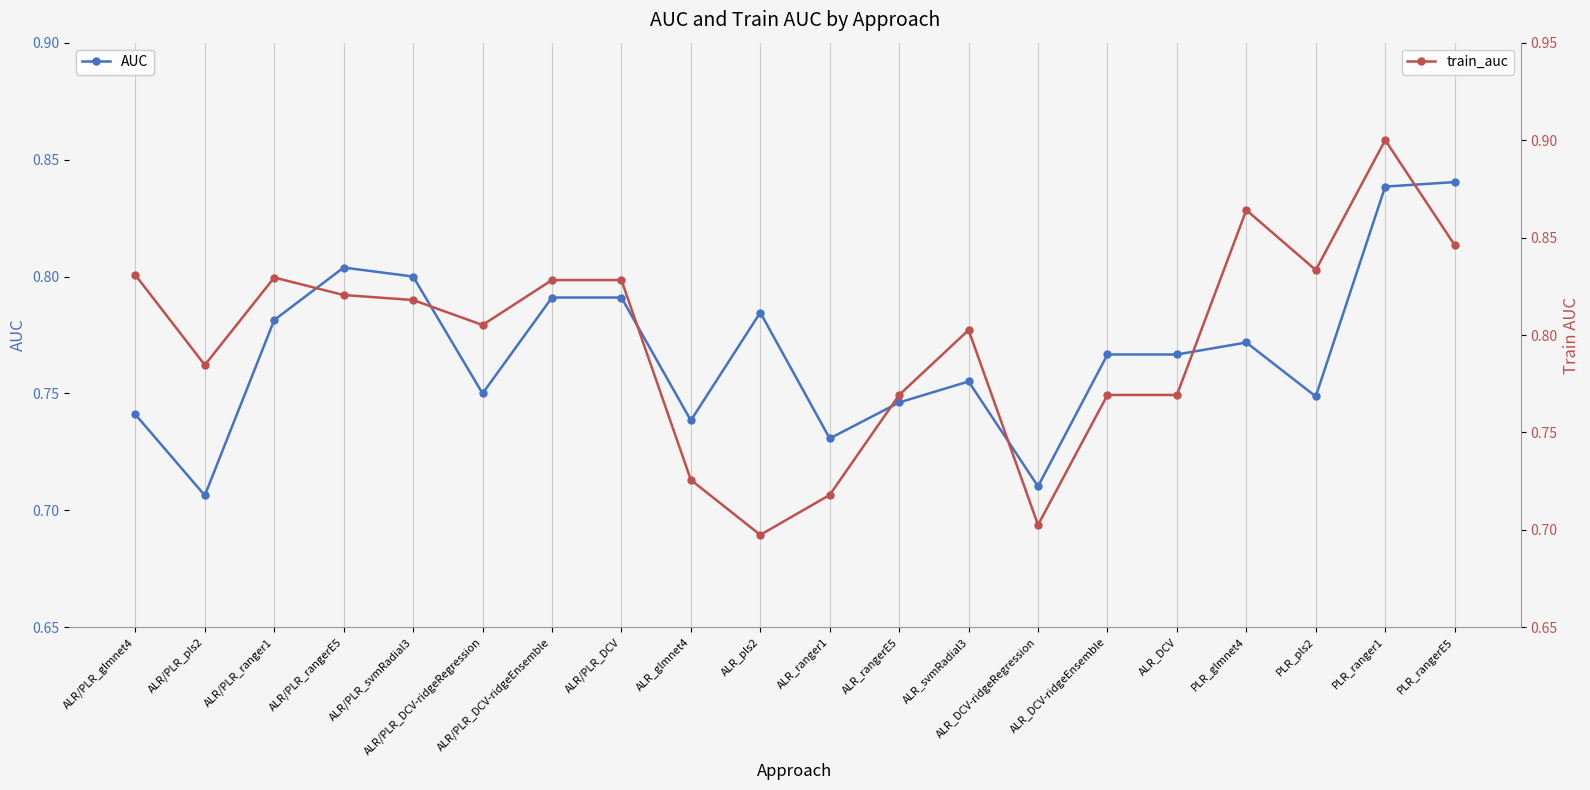

What is the sum of all train_auc values?

15.9